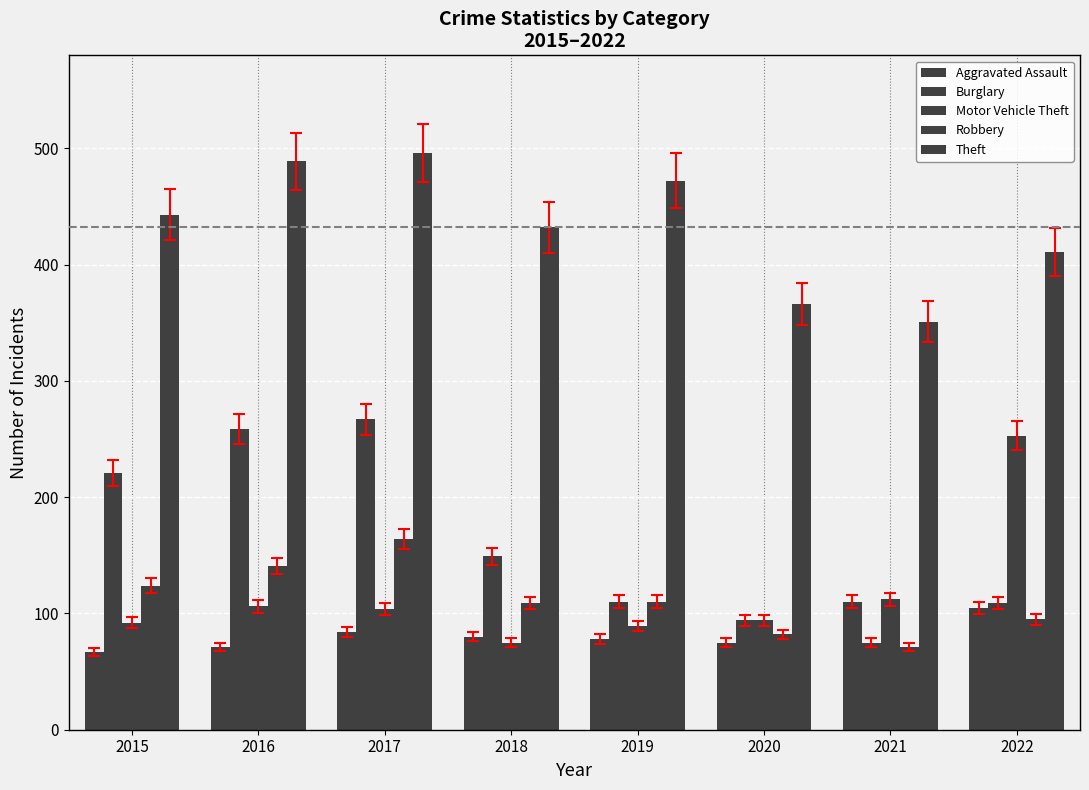

What is the smallest value displayed?

67